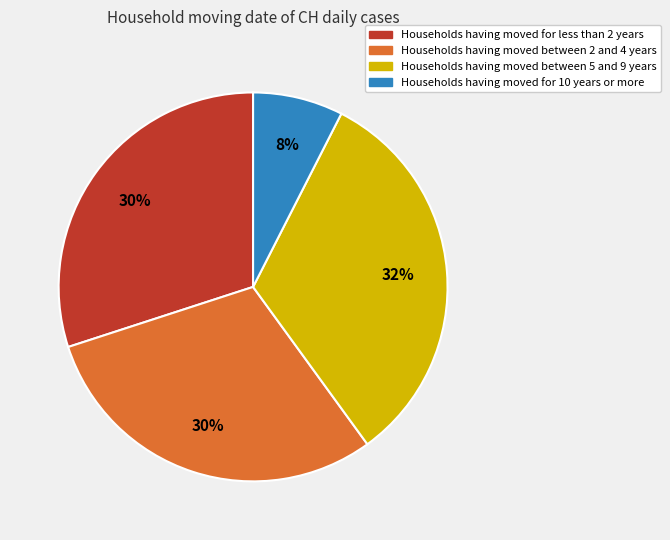

Do Households having moved between 5 and 9 years and Households having moved between 2 and 4 years together represent more than half of the pie?

Yes